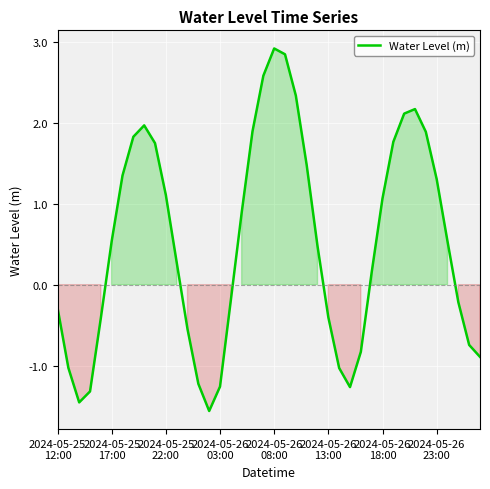

What is the difference between the second highest and minimum values?

4.4